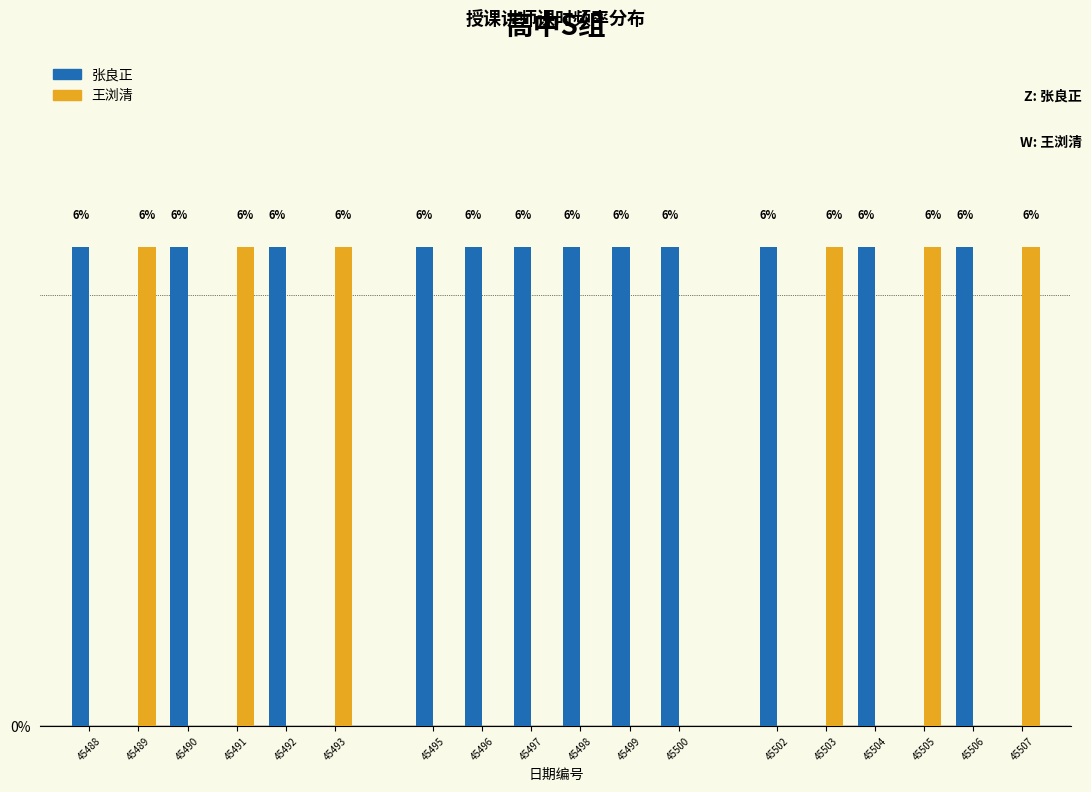

Does the chart contain stacked bars?

No